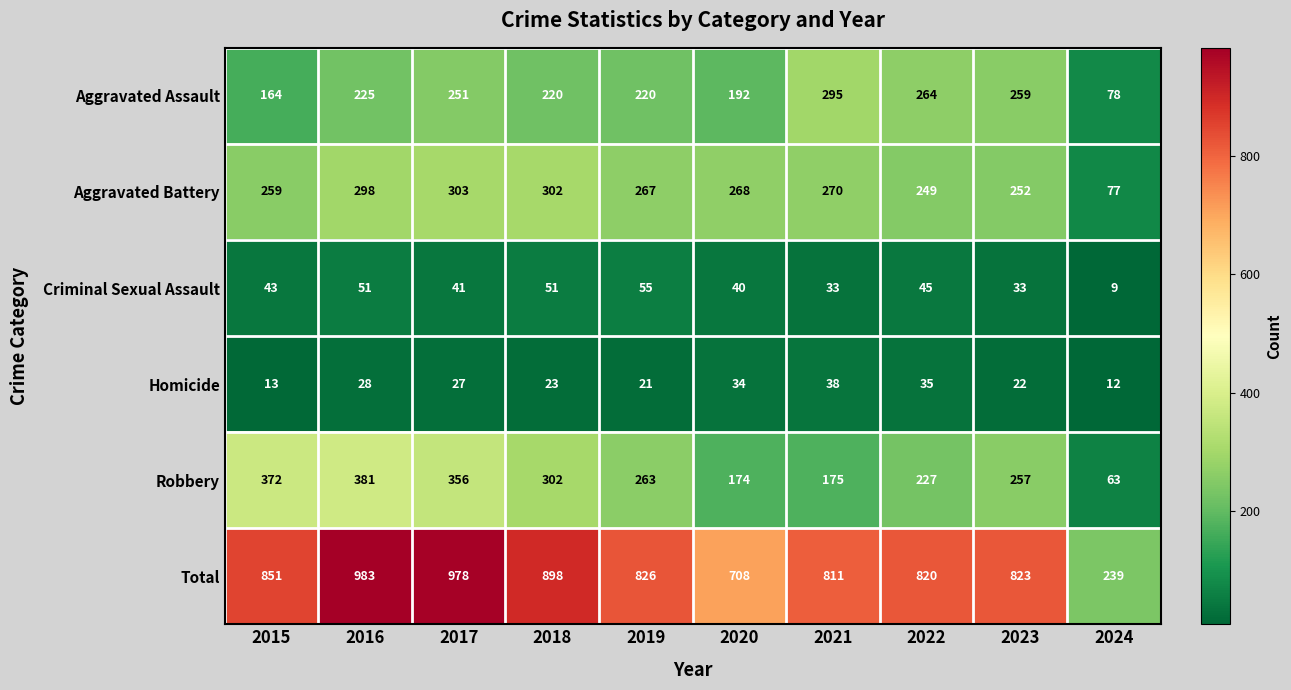

List the labels in order of Homicide value, largest first.

2021, 2022, 2020, 2016, 2017, 2018, 2023, 2019, 2015, 2024